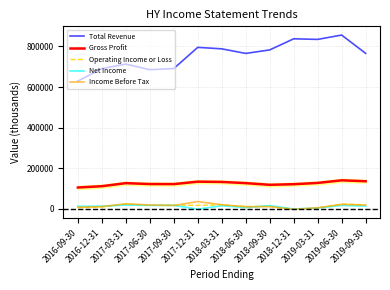

What is the spread (max minus min) of values at 2017-03-31?

695000